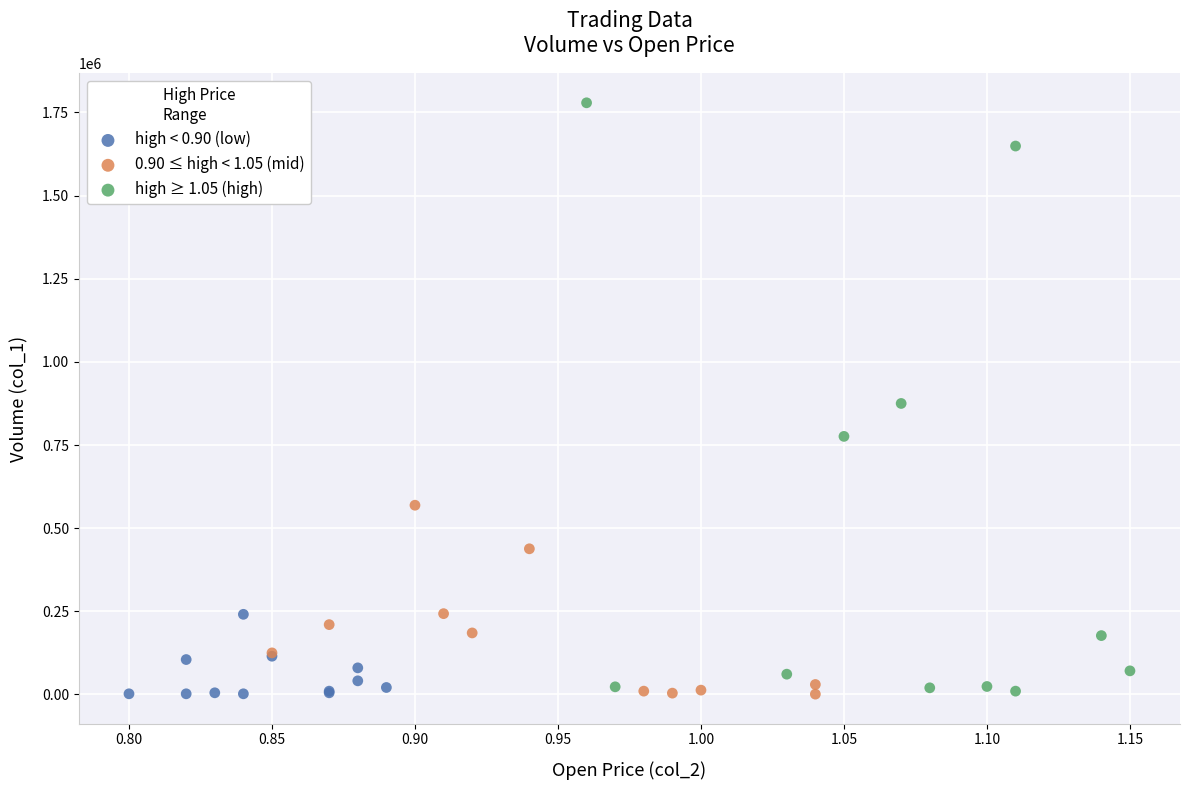

Which series reaches the maximum Y coordinate?

high ≥ 1.05 (high)